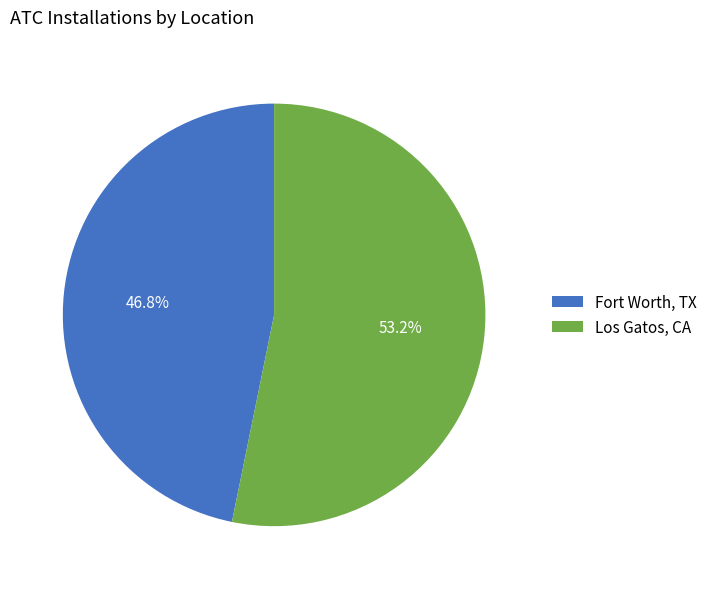

How many slices are in this pie chart?

2